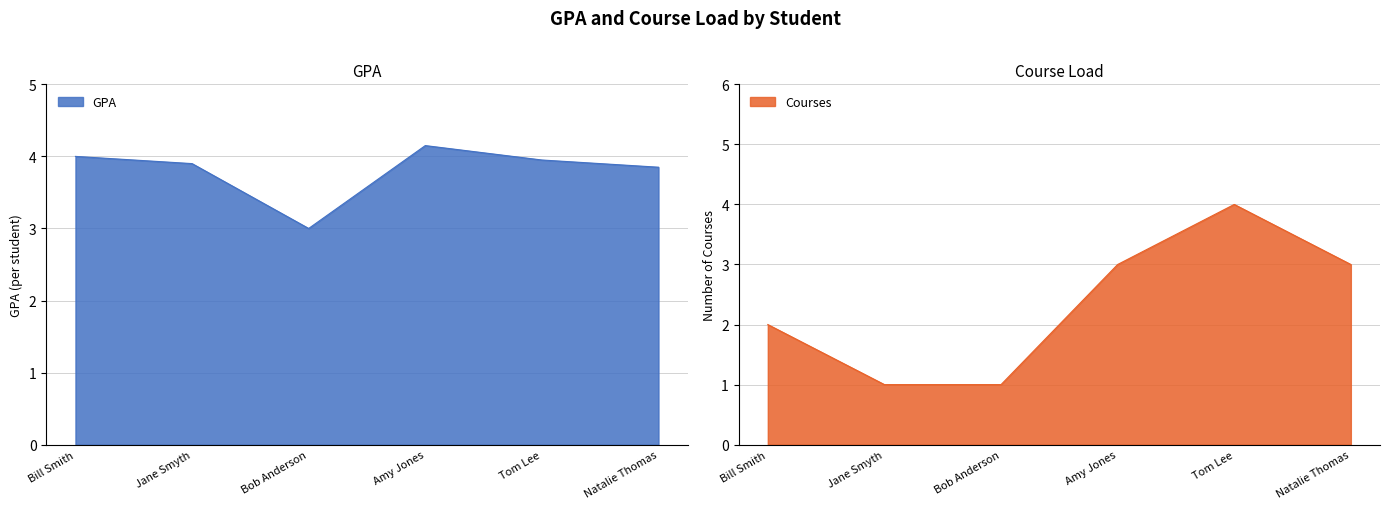

Reading left to right, list all the values displayed in this chart.

GPA: Bill Smith=4.0	Jane Smyth=3.9	Bob Anderson=3.0	Amy Jones=4.2	Tom Lee=4.0	Natalie Thomas=3.9
Courses: Bill Smith=2.0	Jane Smyth=1.0	Bob Anderson=1.0	Amy Jones=3.0	Tom Lee=4.0	Natalie Thomas=3.0